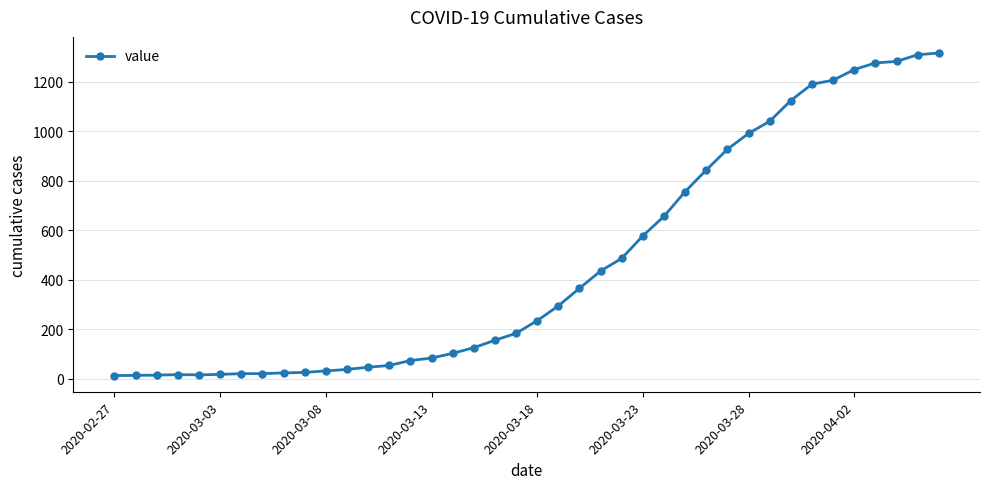

What is the sum of all values?

18659